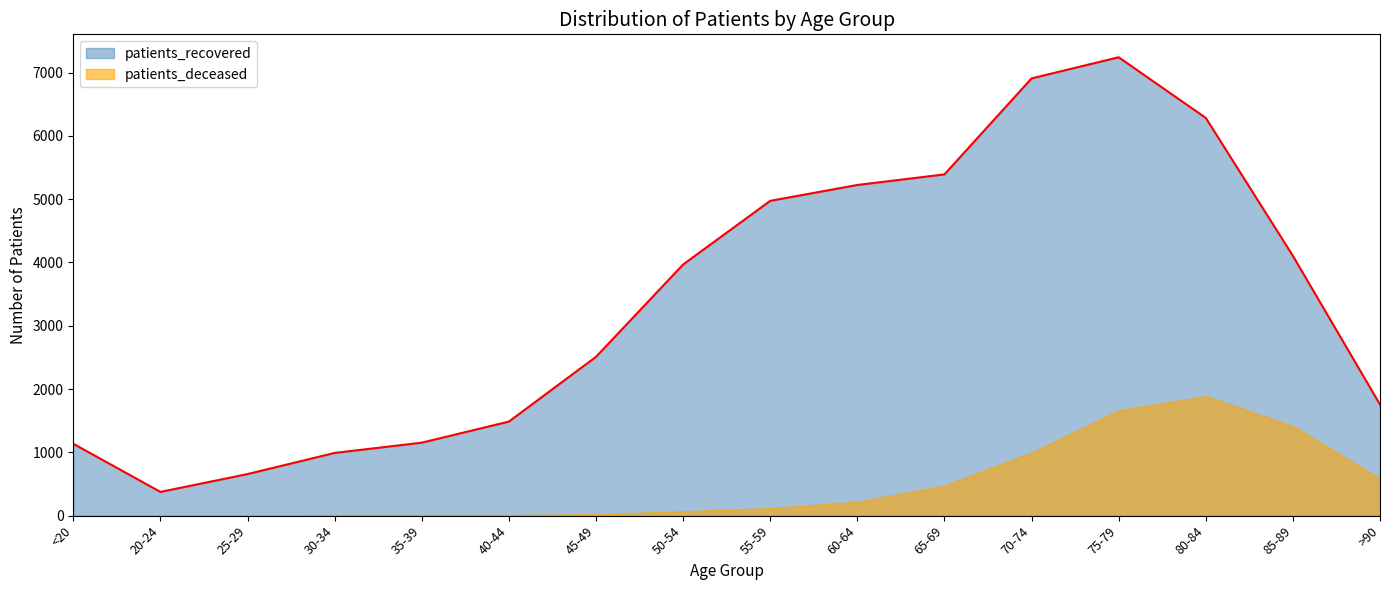

Rank the series at 85-89 from highest to lowest value.

patients_recovered, patients_deceased